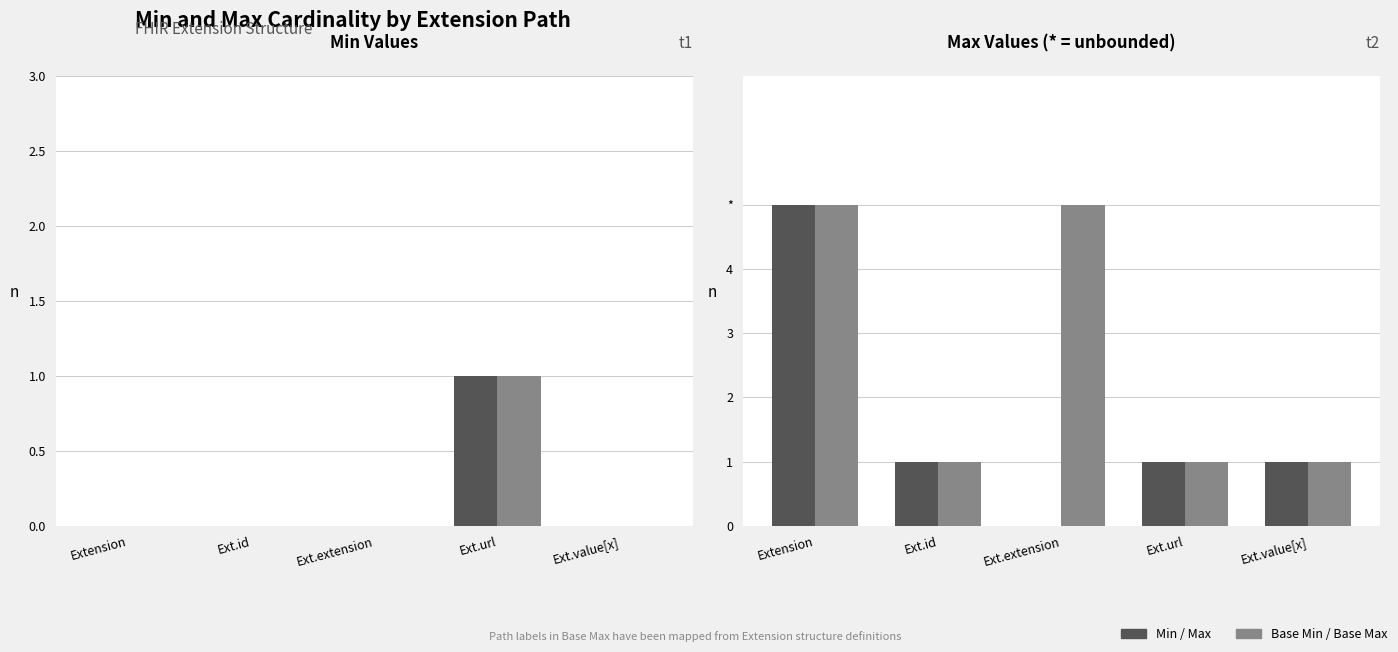

What is the value of the Min bar at the 4th from the left?

1